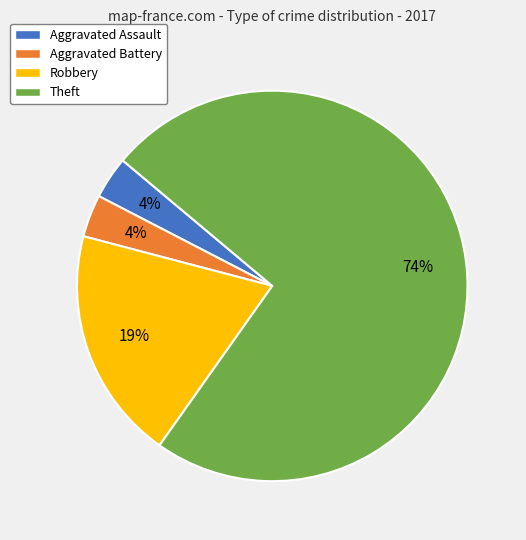

To the nearest percent, what portion does Aggravated Battery represent?

4%